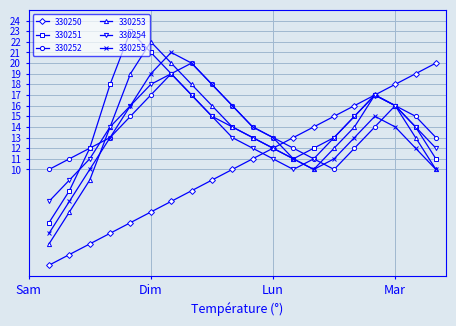

What is the average value of the 330254 series?

14